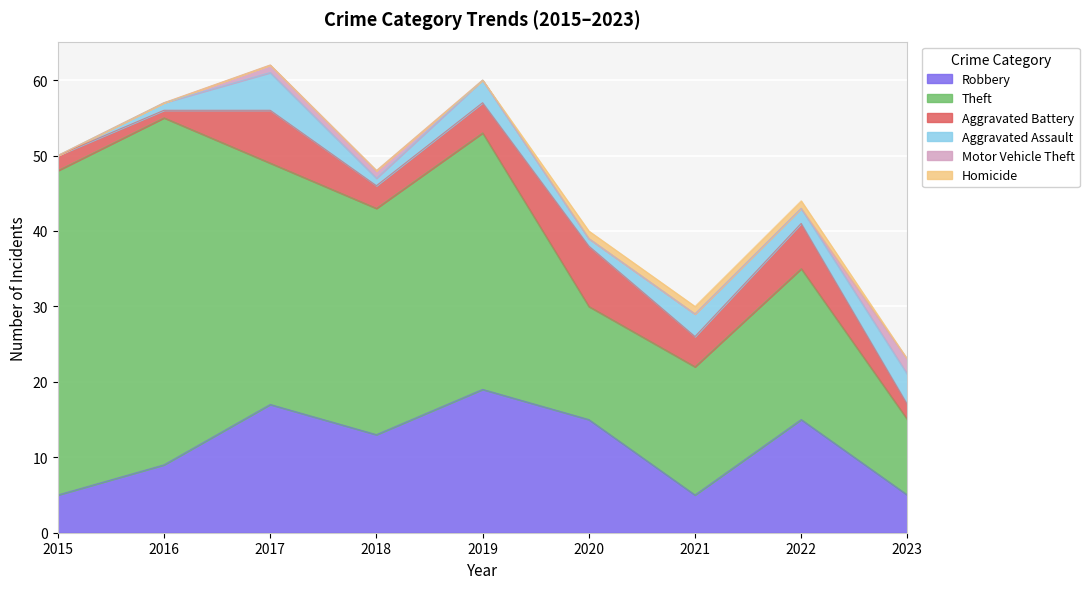

Between 2019 and 2020, which series saw the biggest shift?

Theft